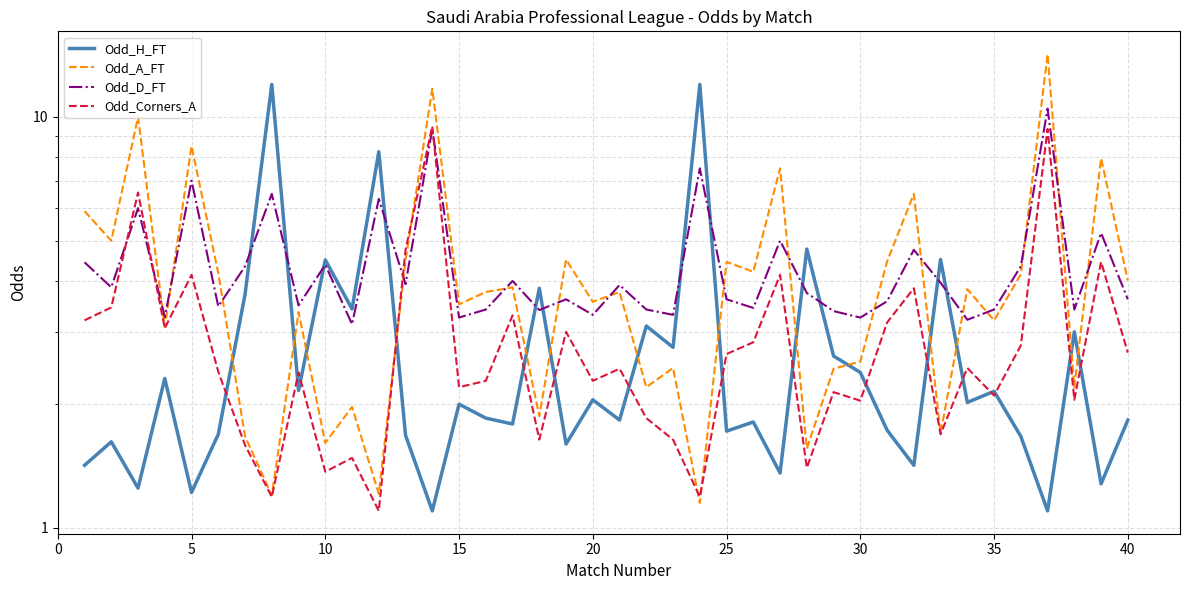

How many times do Odd_H_FT and Odd_Corners_A cross each other?

16